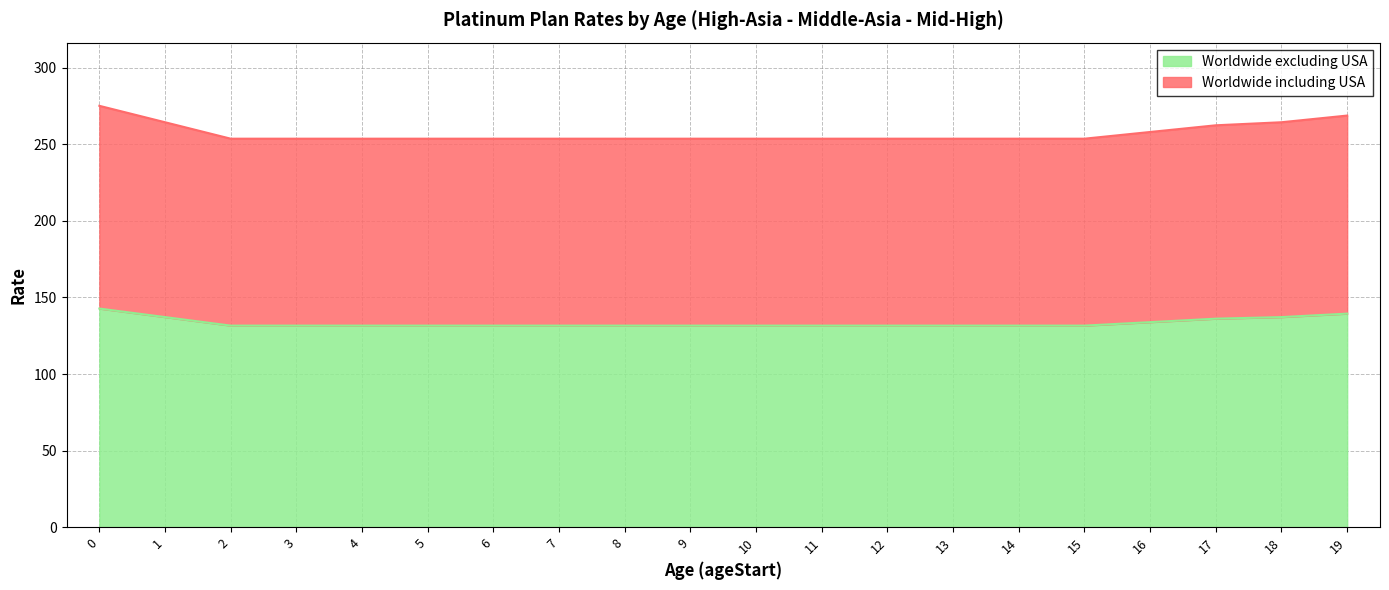

True or false: Worldwide excluding USA has a value of 55.1 at 16.

False